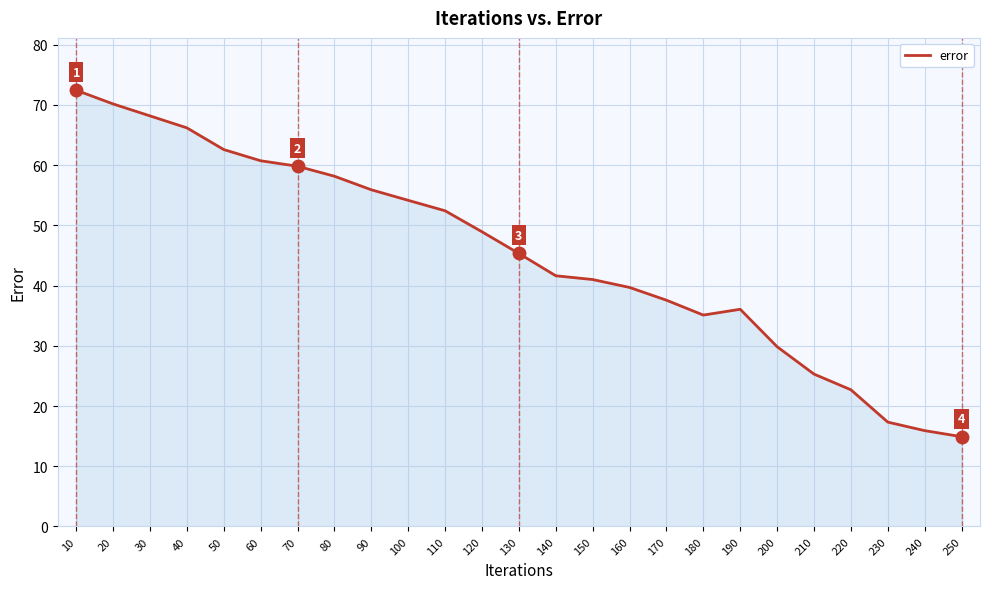

True or false: the data shows 40.3 at 220.

False